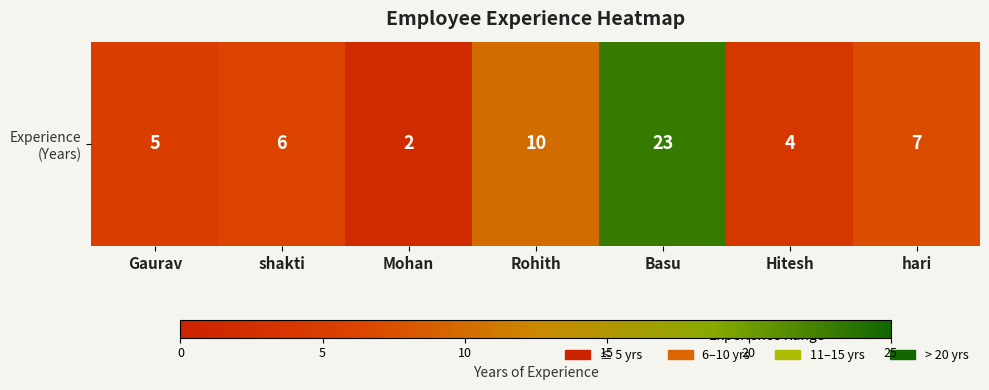

Reading left to right, extract all data points from this chart.

Gaurav=5	shakti=6	Mohan=2	Rohith=10	Basu=23	Hitesh=4	hari=7